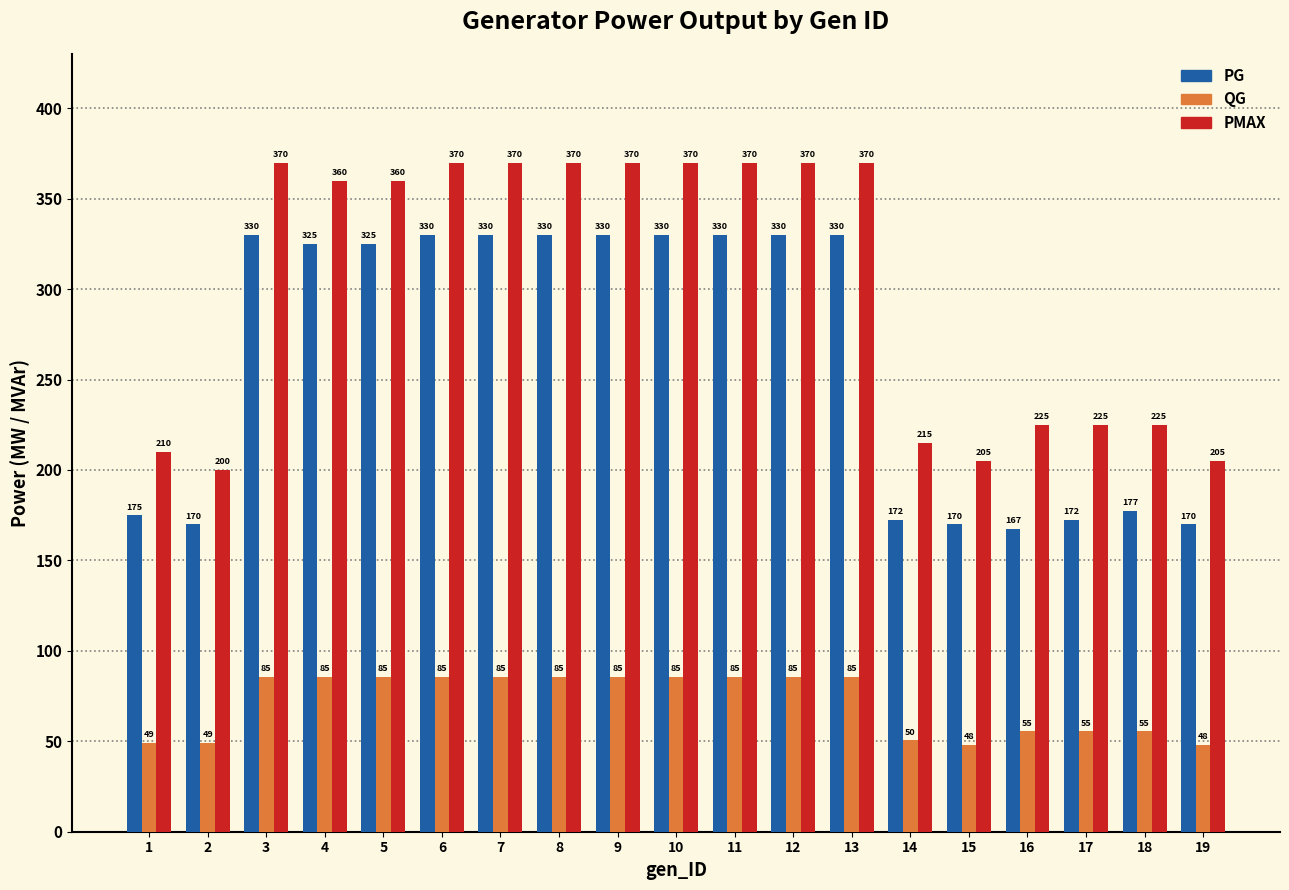

How many bars are there in each group?

3